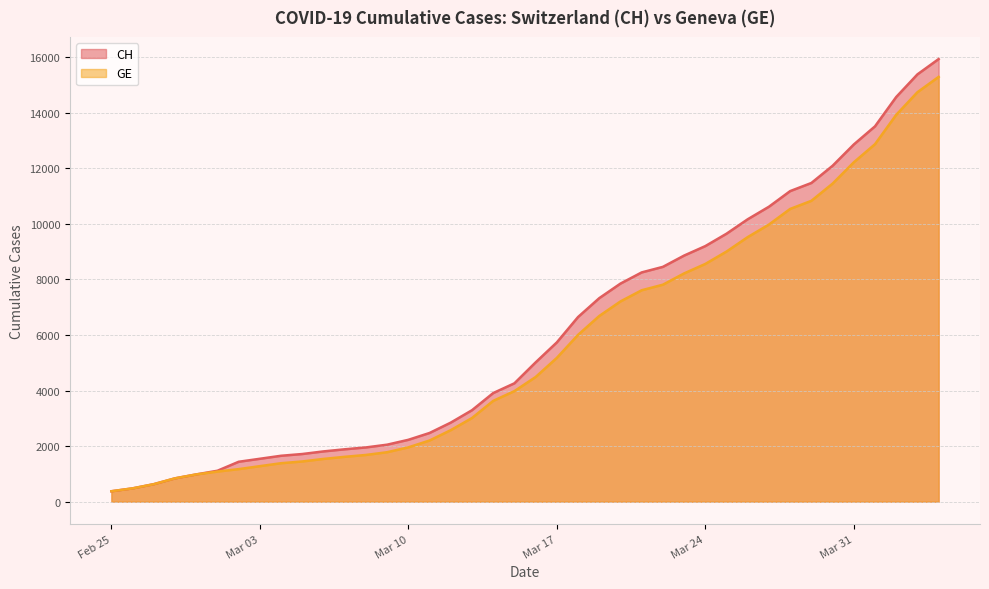

Rank the series by their average value, from highest to lowest.

CH, GE